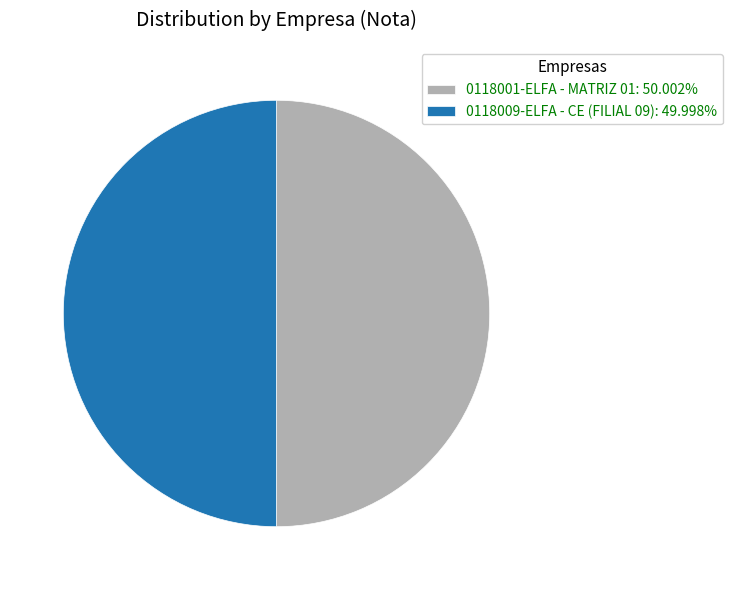

Do 0118001-ELFA - MATRIZ 01: 50.002% and 0118009-ELFA - CE (FILIAL 09): 49.998% together represent more than half of the pie?

Yes